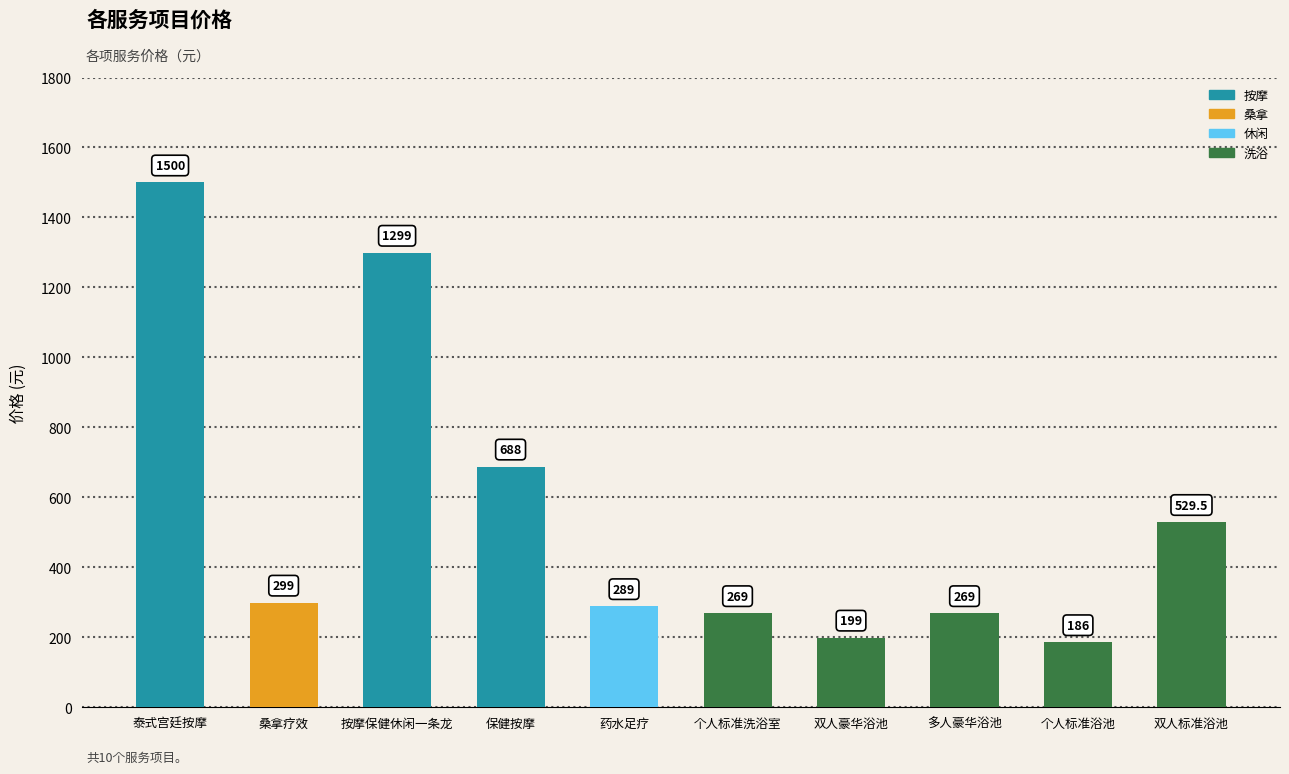

What is the change in value from 多人豪华浴池 to 双人标准浴池?

+260.5